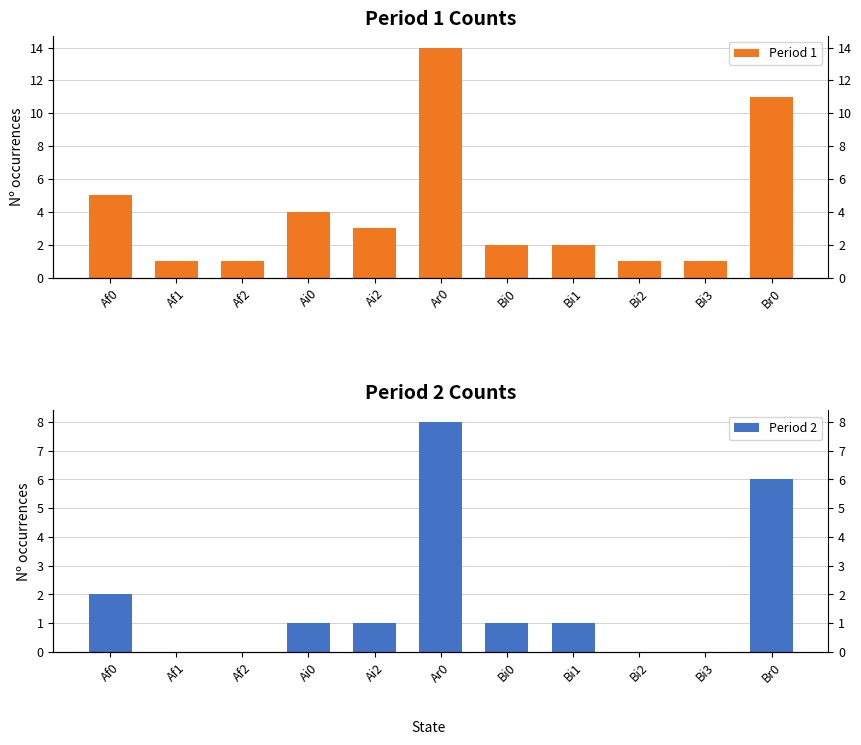

Rank the series at Af2 from highest to lowest value.

Period 1, Period 2